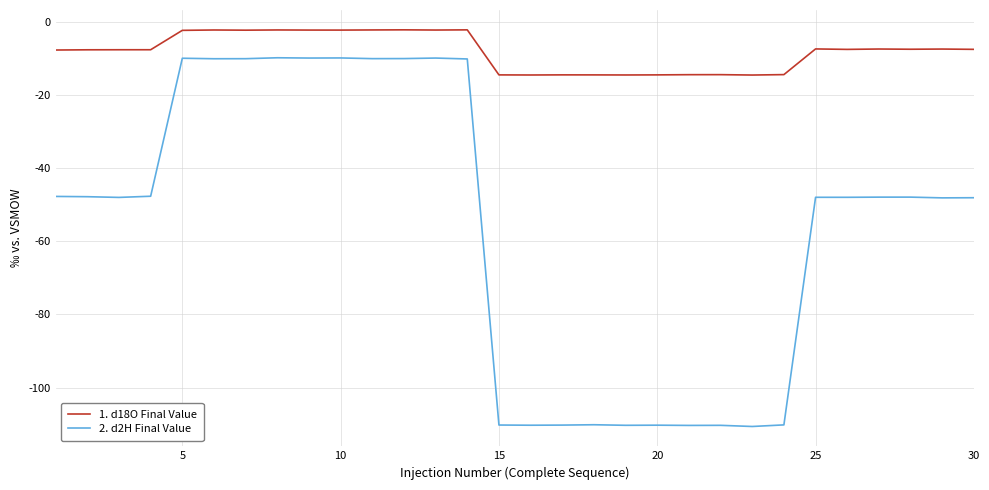

List the series in order of their peak value, highest first.

1. d18O Final Value, 2. d2H Final Value